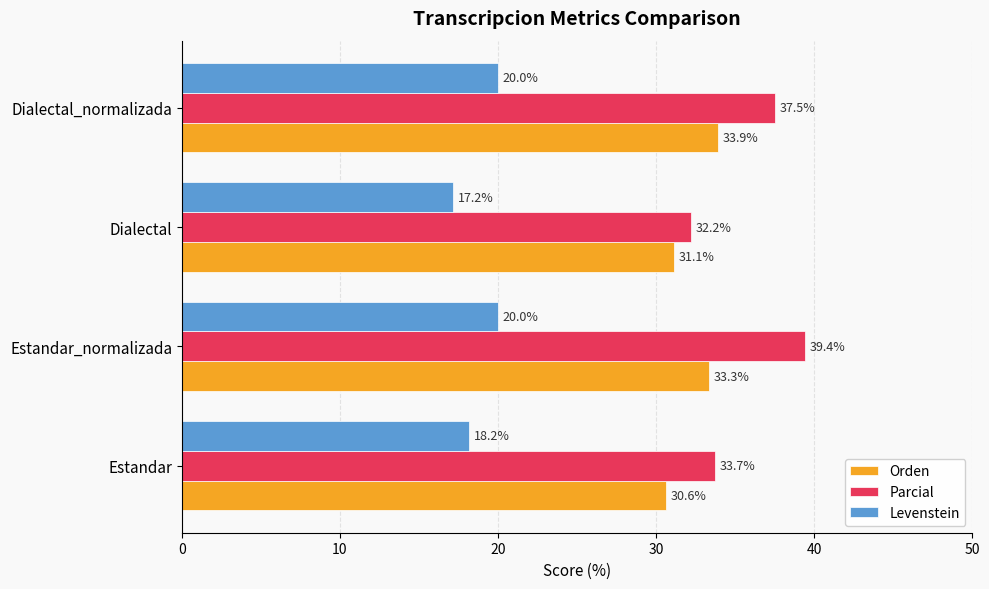

Which series has the largest total across all categories?

Parcial